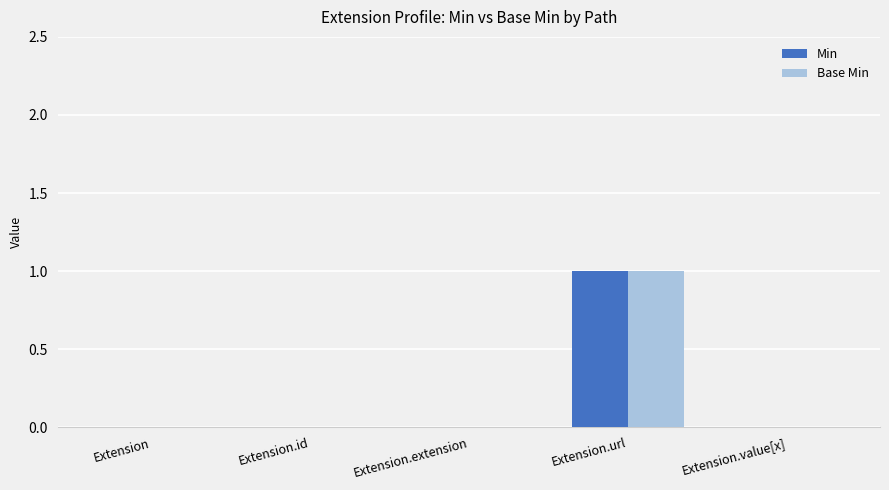

Is it true that Base Min equals 1 at Extension.id?

False